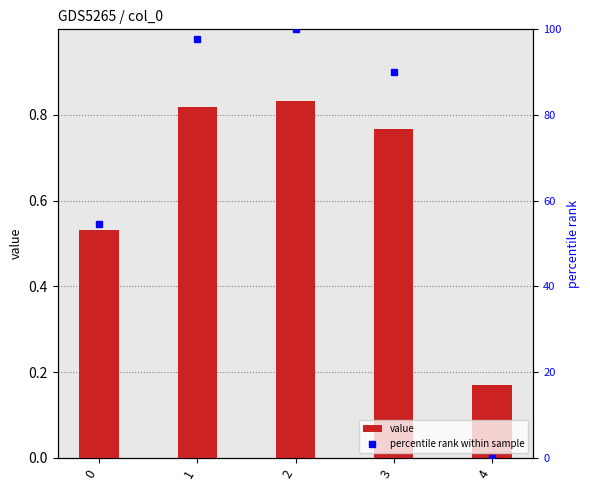

Which category has the highest value across all series?

2